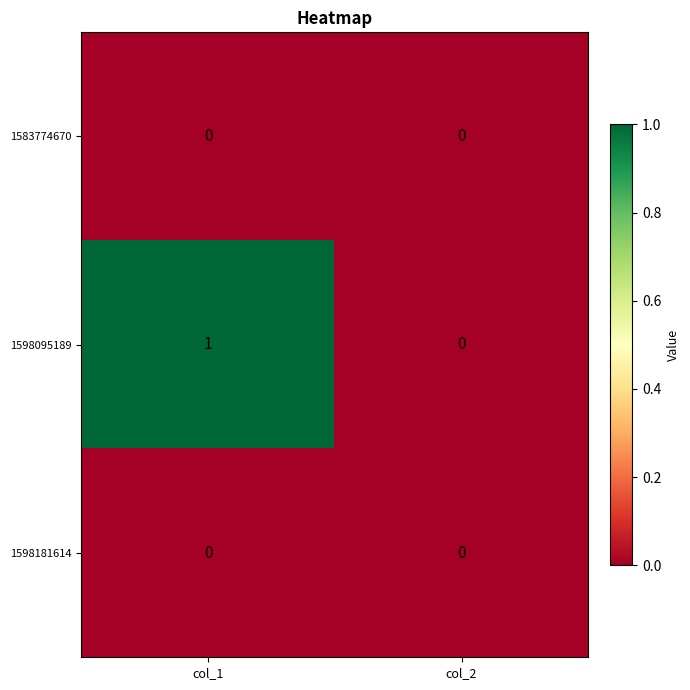

Is it true that 1583774670 equals 0 at col_1?

True